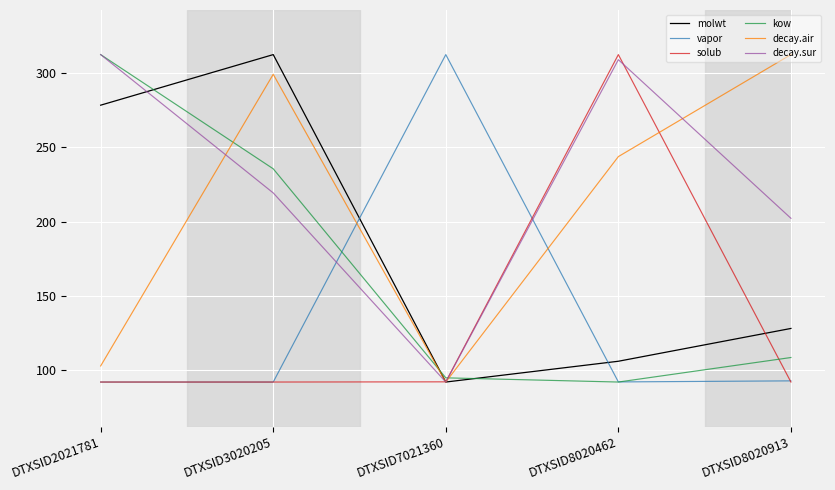

What are all the series names shown in the legend?

molwt, vapor, solub, kow, decay.air, decay.sur